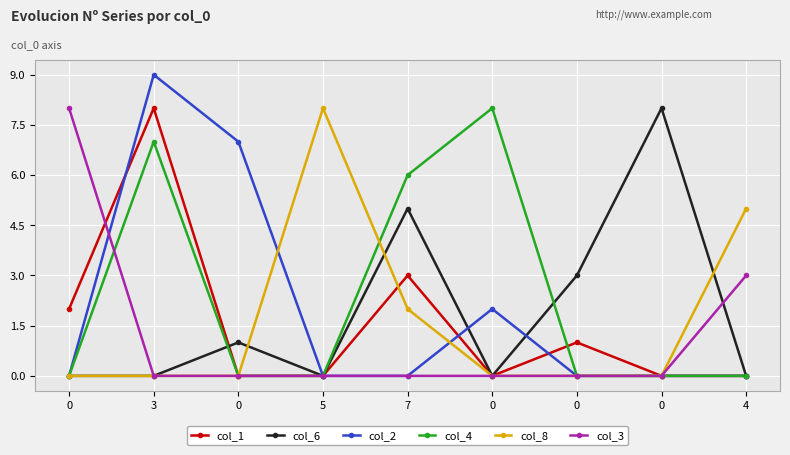

How many lines are shown in the chart?

6